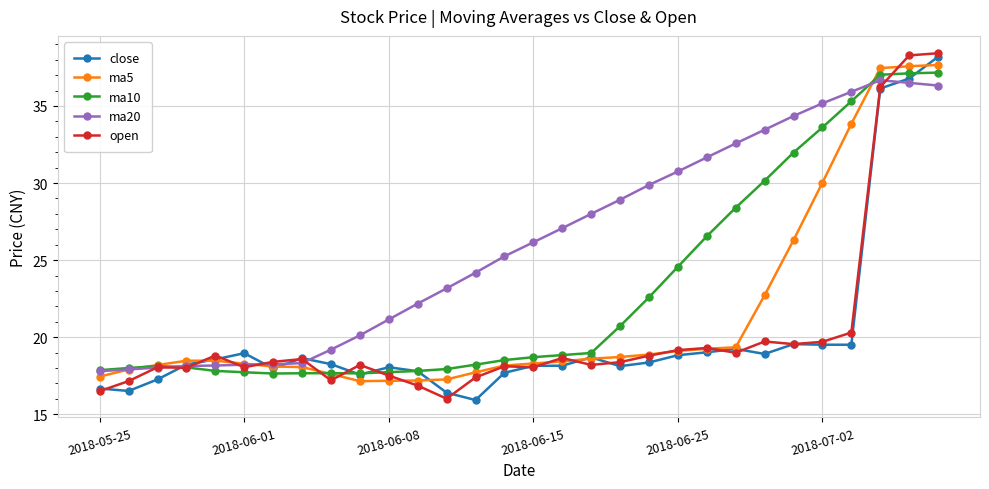

What is the difference between the maximum and minimum values in the ma10 series?

19.5